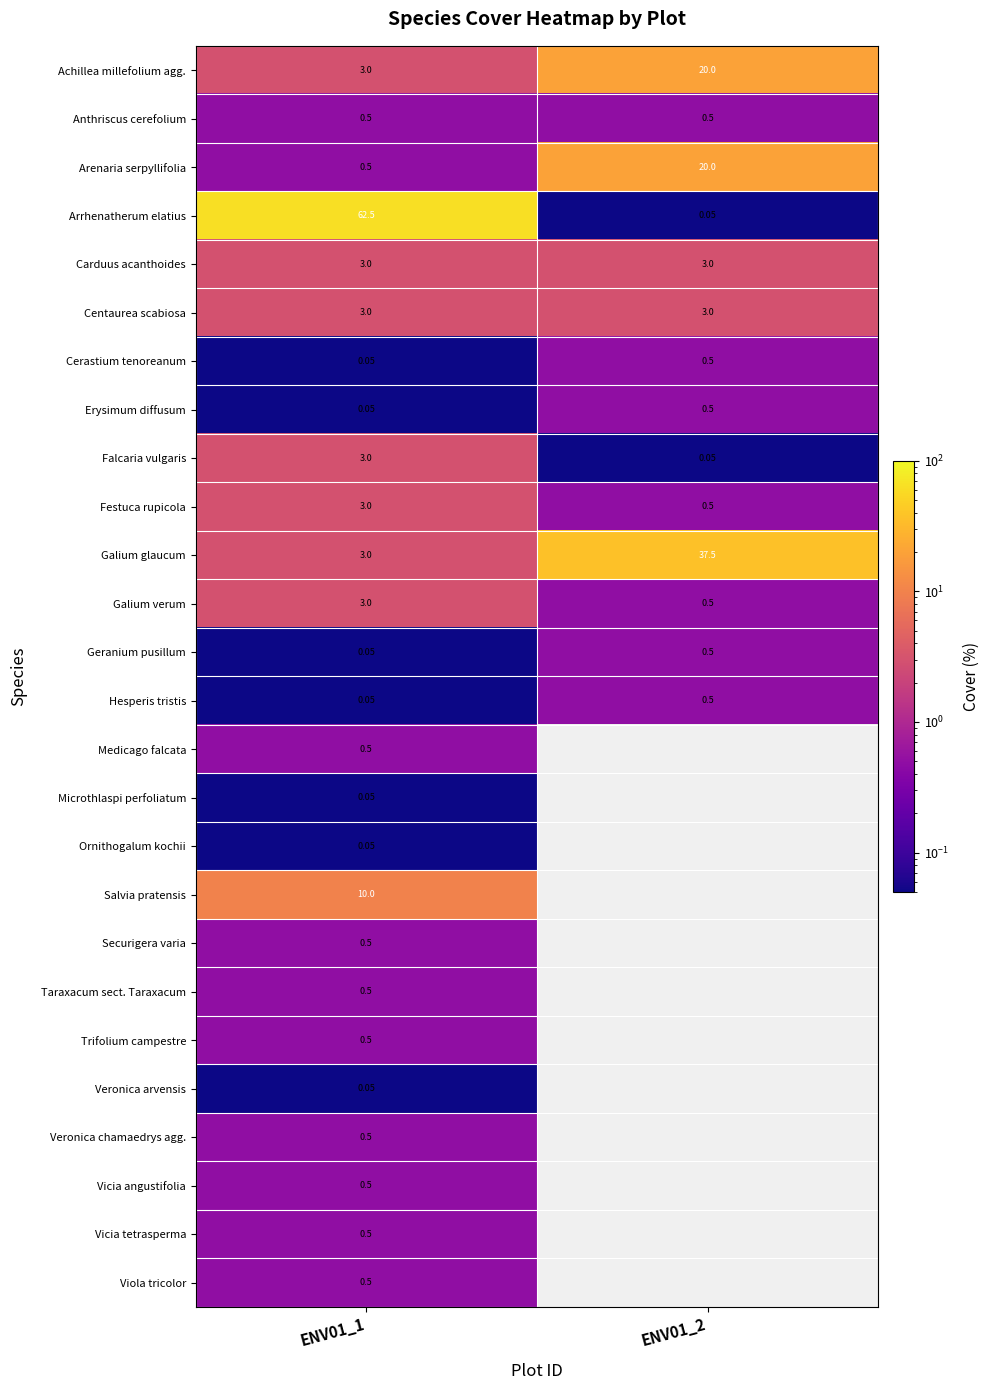

What is the spread (max minus min) of values at ENV01_1?

62.5